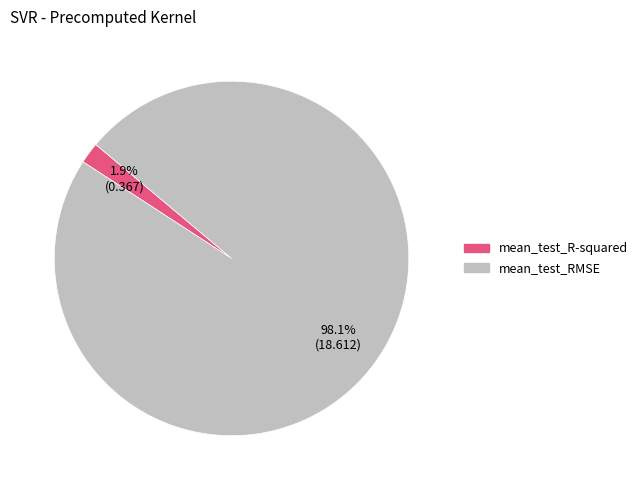

Which has a higher value, mean_test_R-squared or mean_test_RMSE?

mean_test_RMSE